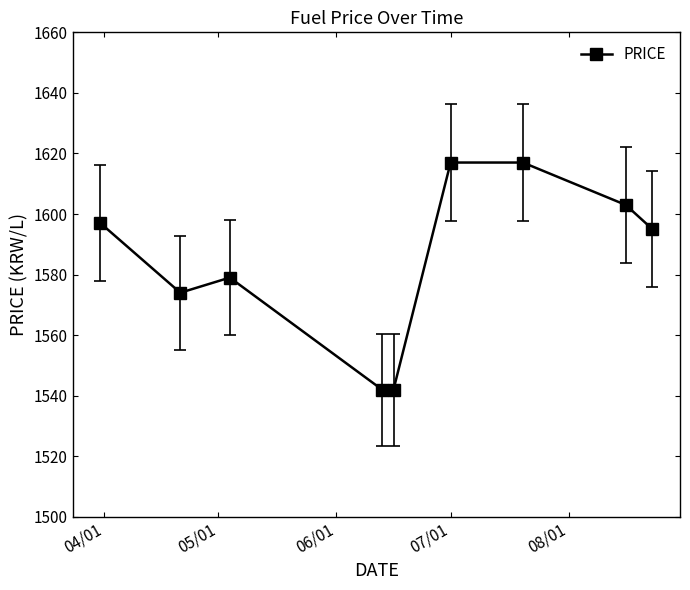

What is the value of the 9th point from the left?

1595